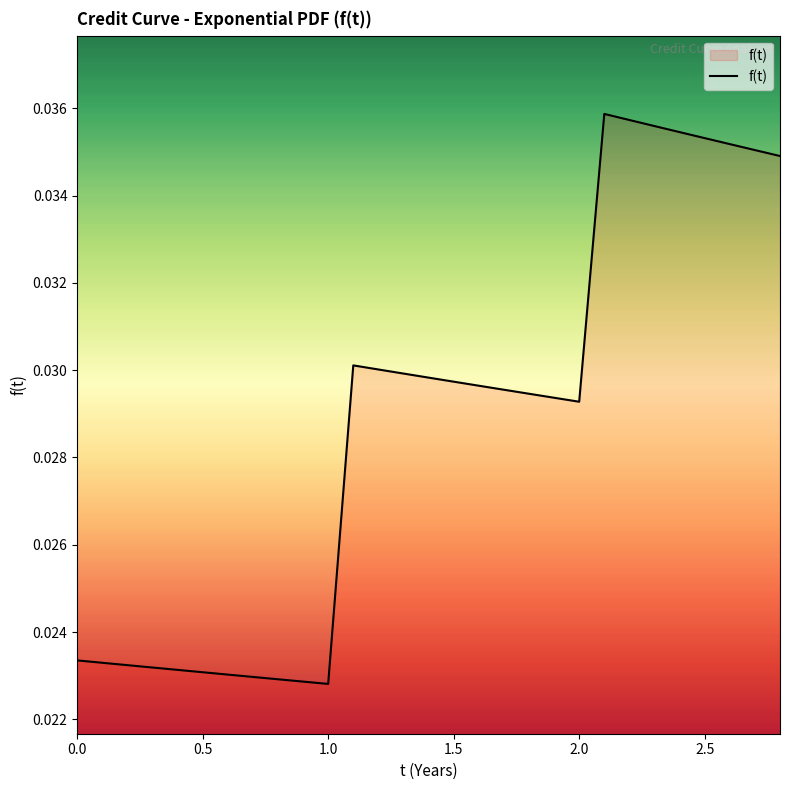

How many lines are shown in the chart?

1